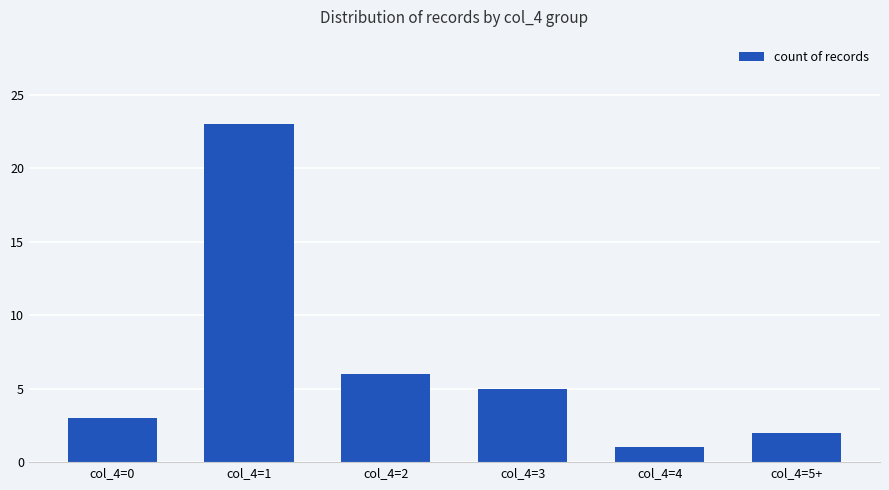

List the labels in order of value, smallest first.

col_4=4, col_4=5+, col_4=0, col_4=3, col_4=2, col_4=1